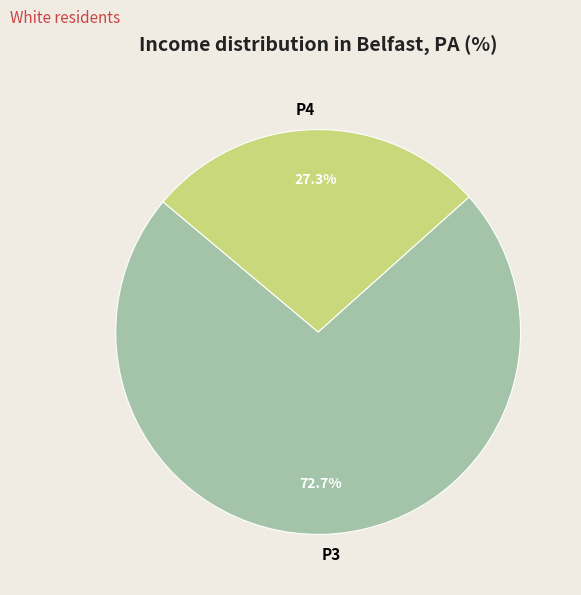

To the nearest percent, what percentage of the pie is P4?

27%